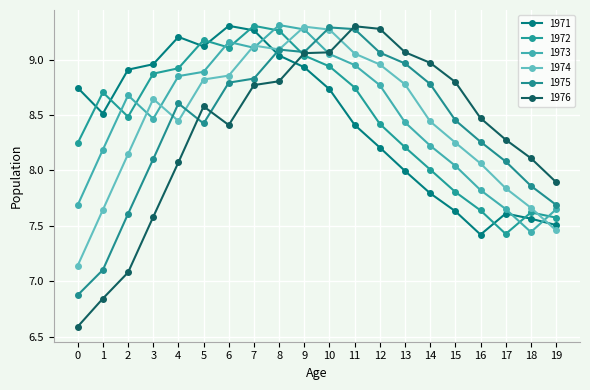

Rank the series at 0 from highest to lowest value.

1971, 1972, 1973, 1974, 1975, 1976